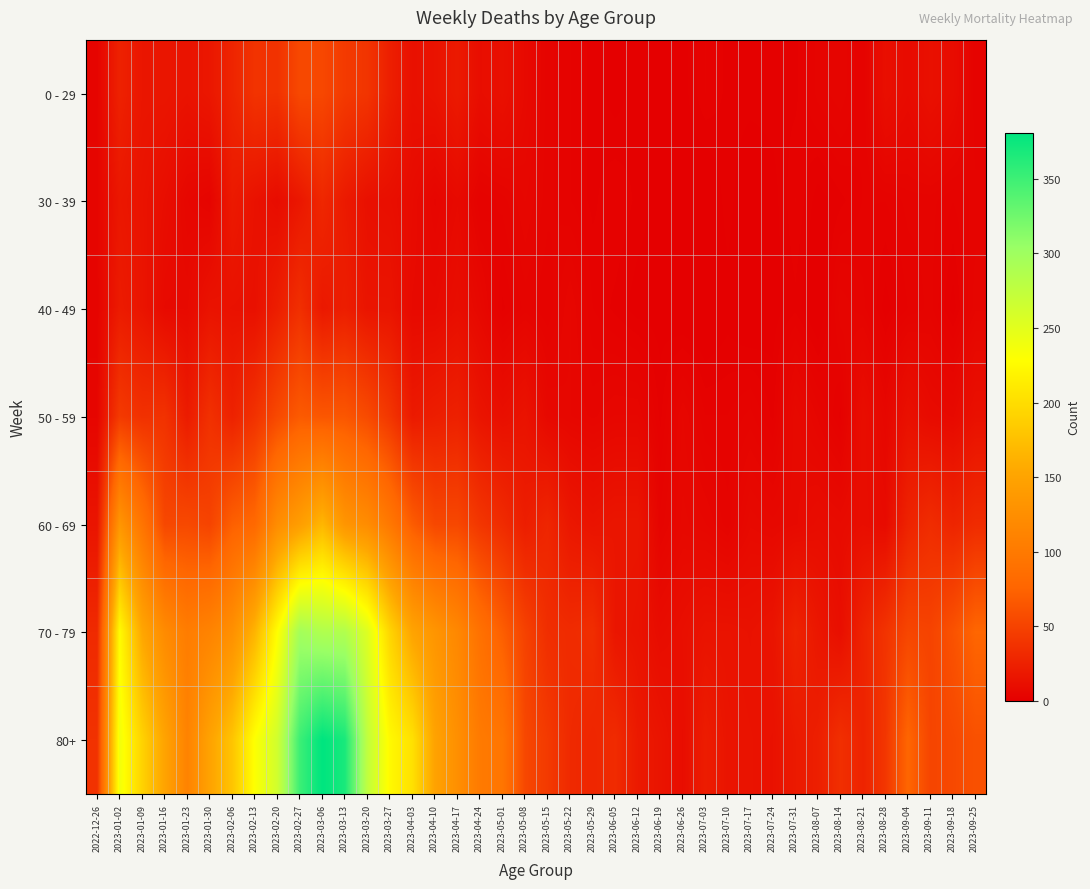

Reading left to right, what are all the values shown in this chart?

0 - 29: 2022-12-26=4	2023-01-02=26	2023-01-09=17	2023-01-16=17	2023-01-23=15	2023-01-30=18	2023-02-06=28	2023-02-13=39	2023-02-20=38	2023-02-27=55	2023-03-06=54	2023-03-13=44	2023-03-20=40	2023-03-27=24	2023-04-03=13	2023-04-10=15	2023-04-17=20	2023-04-24=11	2023-05-01=13	2023-05-08=8	2023-05-15=4	2023-05-22=3	2023-05-29=2	2023-06-05=1	2023-06-12=2	2023-06-19=1	2023-06-26=1	2023-07-03=3	2023-07-10=2	2023-07-17=2	2023-07-24=2	2023-07-31=2	2023-08-07=4	2023-08-14=5	2023-08-21=3	2023-08-28=12	2023-09-04=9	2023-09-11=13	2023-09-18=10	2023-09-25=3
30 - 39: 2022-12-26=5	2023-01-02=18	2023-01-09=15	2023-01-16=11	2023-01-23=6	2023-01-30=4	2023-02-06=20	2023-02-13=14	2023-02-20=10	2023-02-27=18	2023-03-06=30	2023-03-13=20	2023-03-20=13	2023-03-27=12	2023-04-03=9	2023-04-10=5	2023-04-17=8	2023-04-24=3	2023-05-01=4	2023-05-08=6	2023-05-15=4	2023-05-22=3	2023-05-29=2	2023-06-05=3	2023-06-12=2	2023-06-19=1	2023-06-26=1	2023-07-03=0	2023-07-10=2	2023-07-17=0	2023-07-24=1	2023-07-31=3	2023-08-07=1	2023-08-14=2	2023-08-21=3	2023-08-28=3	2023-09-04=4	2023-09-11=4	2023-09-18=3	2023-09-25=4
40 - 49: 2022-12-26=4	2023-01-02=21	2023-01-09=16	2023-01-16=8	2023-01-23=8	2023-01-30=15	2023-02-06=14	2023-02-13=13	2023-02-20=23	2023-02-27=36	2023-03-06=19	2023-03-13=23	2023-03-20=16	2023-03-27=16	2023-04-03=8	2023-04-10=8	2023-04-17=11	2023-04-24=7	2023-05-01=2	2023-05-08=4	2023-05-15=3	2023-05-22=6	2023-05-29=3	2023-06-05=2	2023-06-12=1	2023-06-19=1	2023-06-26=0	2023-07-03=0	2023-07-10=1	2023-07-17=0	2023-07-24=1	2023-07-31=2	2023-08-07=0	2023-08-14=5	2023-08-21=4	2023-08-28=1	2023-09-04=3	2023-09-11=4	2023-09-18=1	2023-09-25=5
50 - 59: 2022-12-26=5	2023-01-02=44	2023-01-09=37	2023-01-16=38	2023-01-23=21	2023-01-30=37	2023-02-06=26	2023-02-13=38	2023-02-20=55	2023-02-27=68	2023-03-06=65	2023-03-13=65	2023-03-20=56	2023-03-27=41	2023-04-03=20	2023-04-10=23	2023-04-17=25	2023-04-24=16	2023-05-01=12	2023-05-08=15	2023-05-15=7	2023-05-22=6	2023-05-29=5	2023-06-05=6	2023-06-12=6	2023-06-19=2	2023-06-26=6	2023-07-03=3	2023-07-10=3	2023-07-17=4	2023-07-24=2	2023-07-31=8	2023-08-07=5	2023-08-14=2	2023-08-21=11	2023-08-28=6	2023-09-04=13	2023-09-11=9	2023-09-18=8	2023-09-25=13
60 - 69: 2022-12-26=16	2023-01-02=134	2023-01-09=94	2023-01-16=54	2023-01-23=55	2023-01-30=51	2023-02-06=72	2023-02-13=80	2023-02-20=123	2023-02-27=143	2023-03-06=167	2023-03-13=133	2023-03-20=122	2023-03-27=98	2023-04-03=69	2023-04-10=54	2023-04-17=54	2023-04-24=41	2023-05-01=33	2023-05-08=23	2023-05-15=29	2023-05-22=18	2023-05-29=15	2023-06-05=17	2023-06-12=17	2023-06-19=4	2023-06-26=7	2023-07-03=6	2023-07-10=4	2023-07-17=8	2023-07-24=7	2023-07-31=8	2023-08-07=10	2023-08-14=9	2023-08-21=11	2023-08-28=9	2023-09-04=27	2023-09-11=34	2023-09-18=28	2023-09-25=33
70 - 79: 2022-12-26=32	2023-01-02=226	2023-01-09=153	2023-01-16=121	2023-01-23=104	2023-01-30=112	2023-02-06=127	2023-02-13=165	2023-02-20=228	2023-02-27=296	2023-03-06=287	2023-03-13=286	2023-03-20=253	2023-03-27=193	2023-04-03=150	2023-04-10=133	2023-04-17=117	2023-04-24=90	2023-05-01=71	2023-05-08=50	2023-05-15=35	2023-05-22=33	2023-05-29=35	2023-06-05=17	2023-06-12=15	2023-06-19=10	2023-06-26=12	2023-07-03=15	2023-07-10=15	2023-07-17=14	2023-07-24=16	2023-07-31=27	2023-08-07=18	2023-08-14=12	2023-08-21=27	2023-08-28=39	2023-09-04=53	2023-09-11=51	2023-09-18=62	2023-09-25=77
80+: 2022-12-26=38	2023-01-02=238	2023-01-09=191	2023-01-16=150	2023-01-23=111	2023-01-30=149	2023-02-06=179	2023-02-13=230	2023-02-20=263	2023-02-27=351	2023-03-06=381	2023-03-13=368	2023-03-20=275	2023-03-27=224	2023-04-03=203	2023-04-10=149	2023-04-17=126	2023-04-24=101	2023-05-01=95	2023-05-08=54	2023-05-15=44	2023-05-22=32	2023-05-29=29	2023-06-05=33	2023-06-12=20	2023-06-19=16	2023-06-26=11	2023-07-03=22	2023-07-10=16	2023-07-17=15	2023-07-24=14	2023-07-31=20	2023-08-07=24	2023-08-14=36	2023-08-21=27	2023-08-28=41	2023-09-04=77	2023-09-11=52	2023-09-18=55	2023-09-25=61